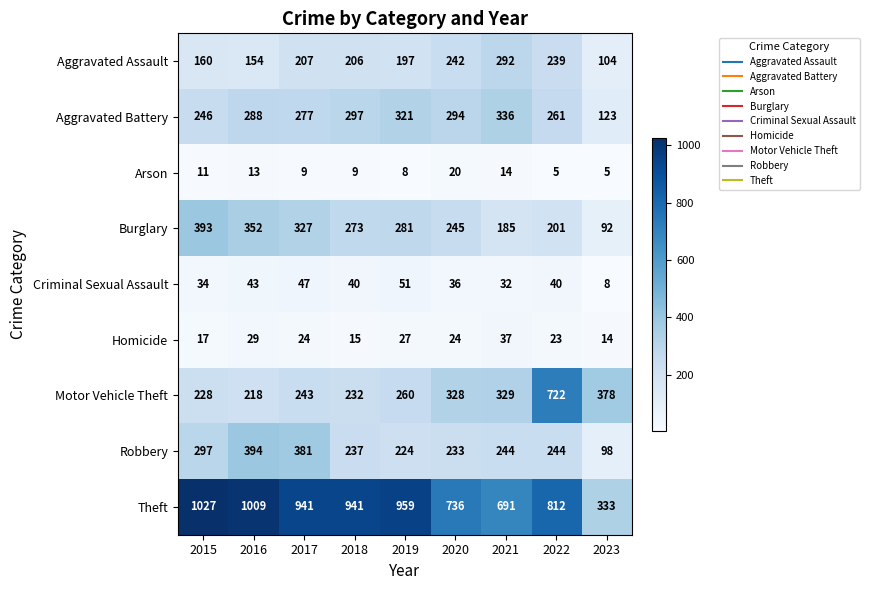

True or false: Burglary has a value of 281 at 2019.

True